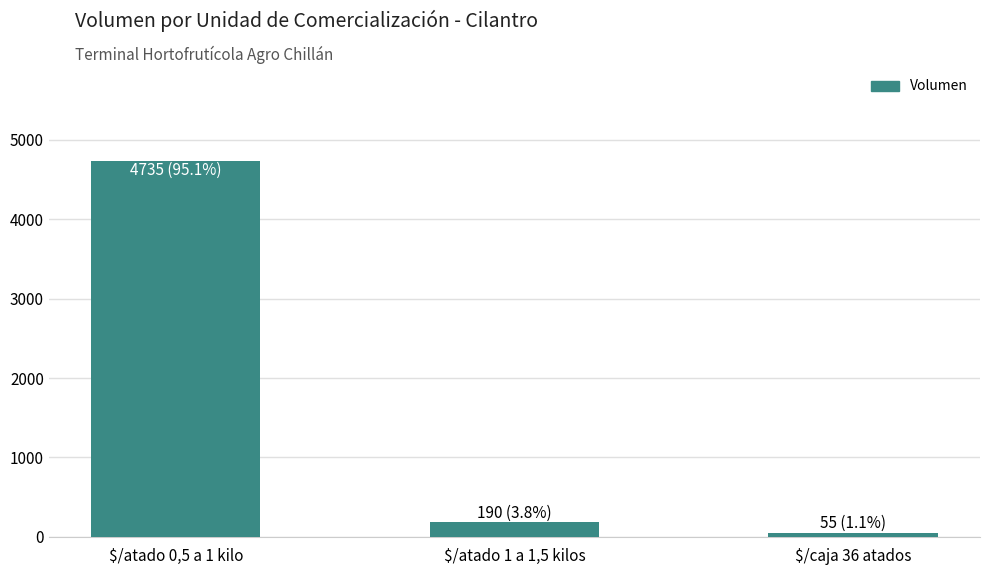

What is the label of the 1st bar from the right?

$/caja 36 atados